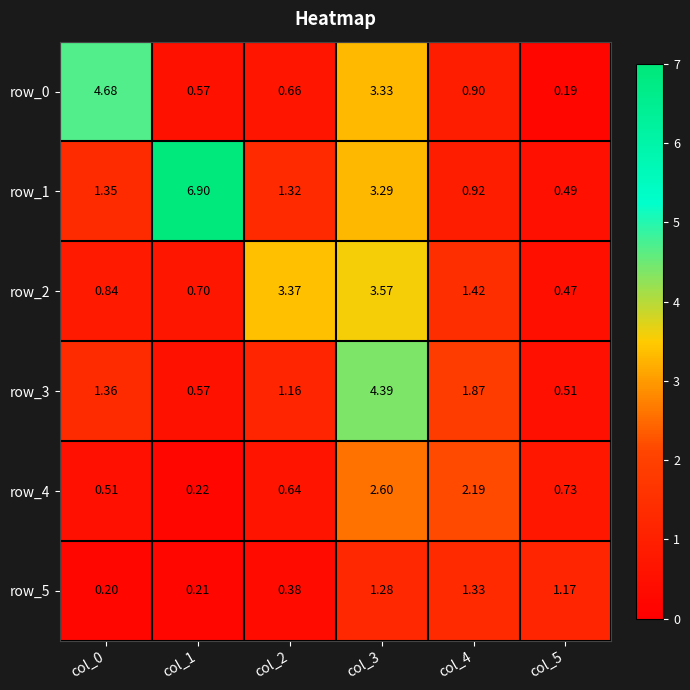

Is the value of row_3 at col_3 greater than the value of row_4 at col_4?

Yes